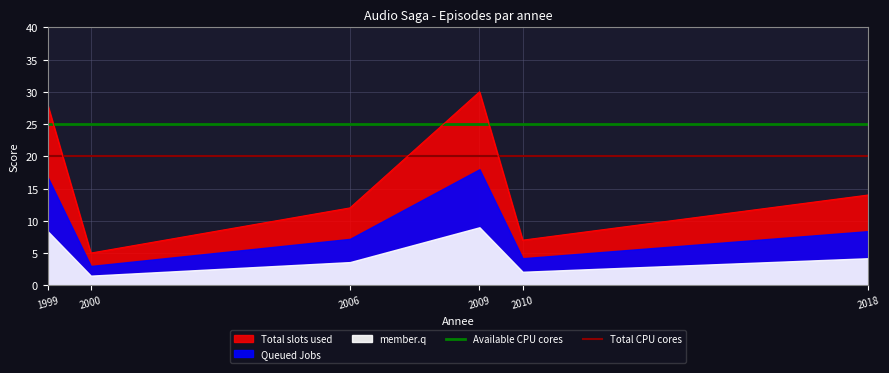

Is it true that Total slots used equals 9 at 2000?

False